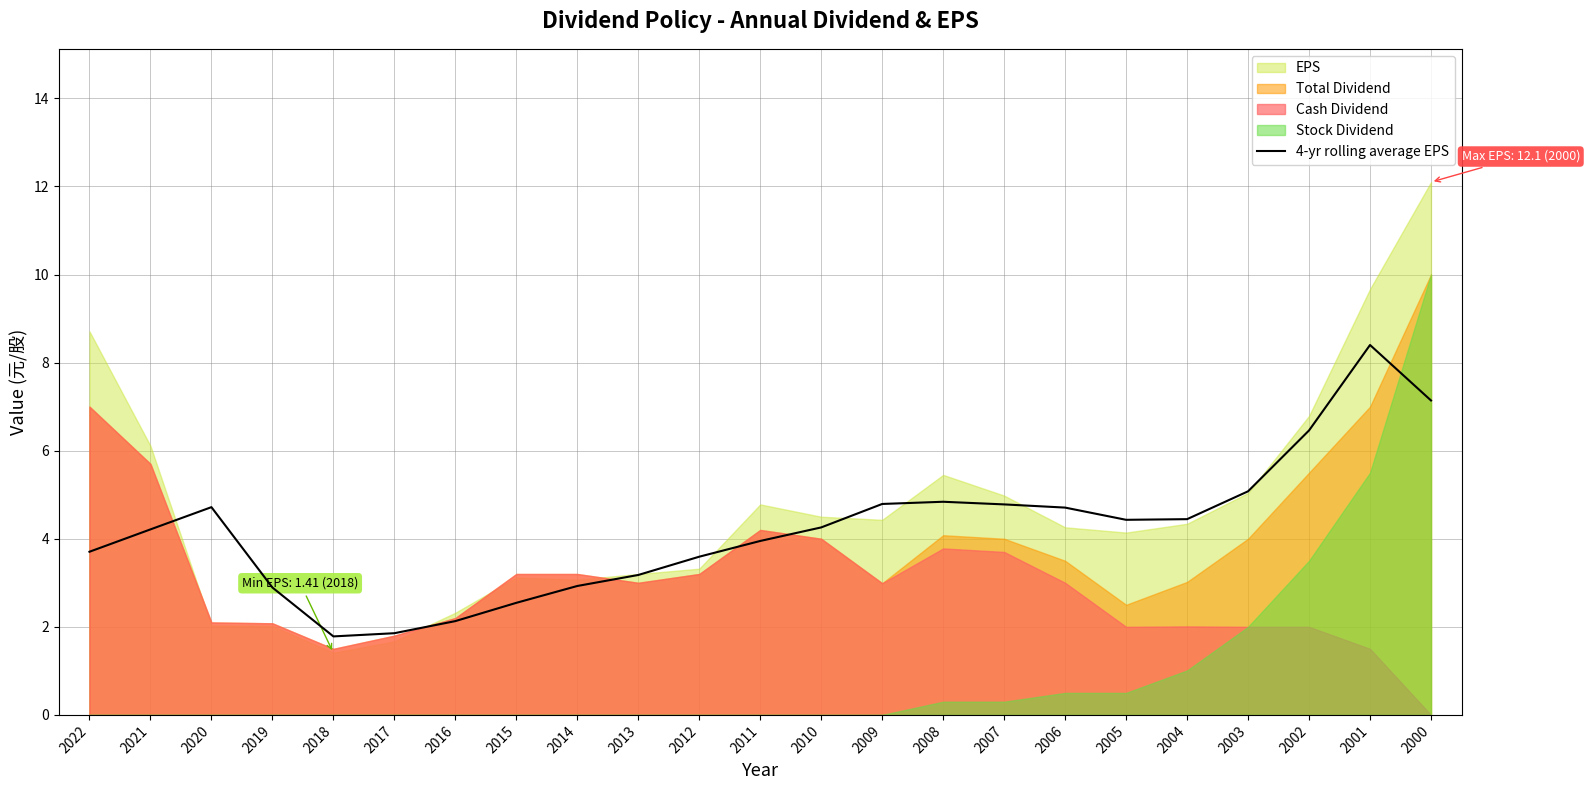

Which has a higher value, 2014 or 2001?

2001